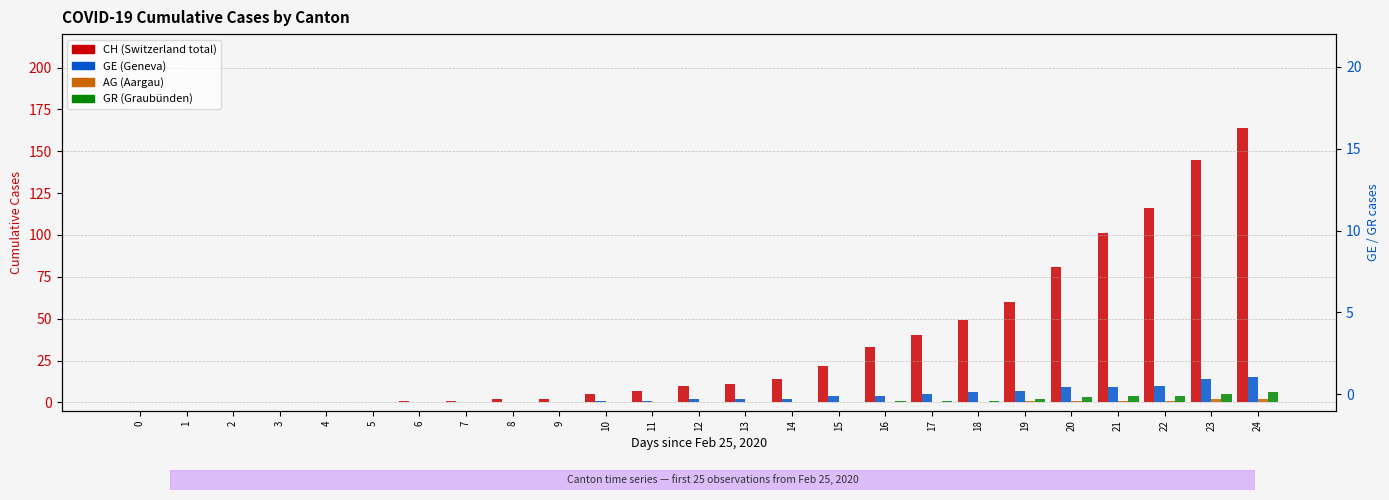

Between 5 and 3, which is larger?

5